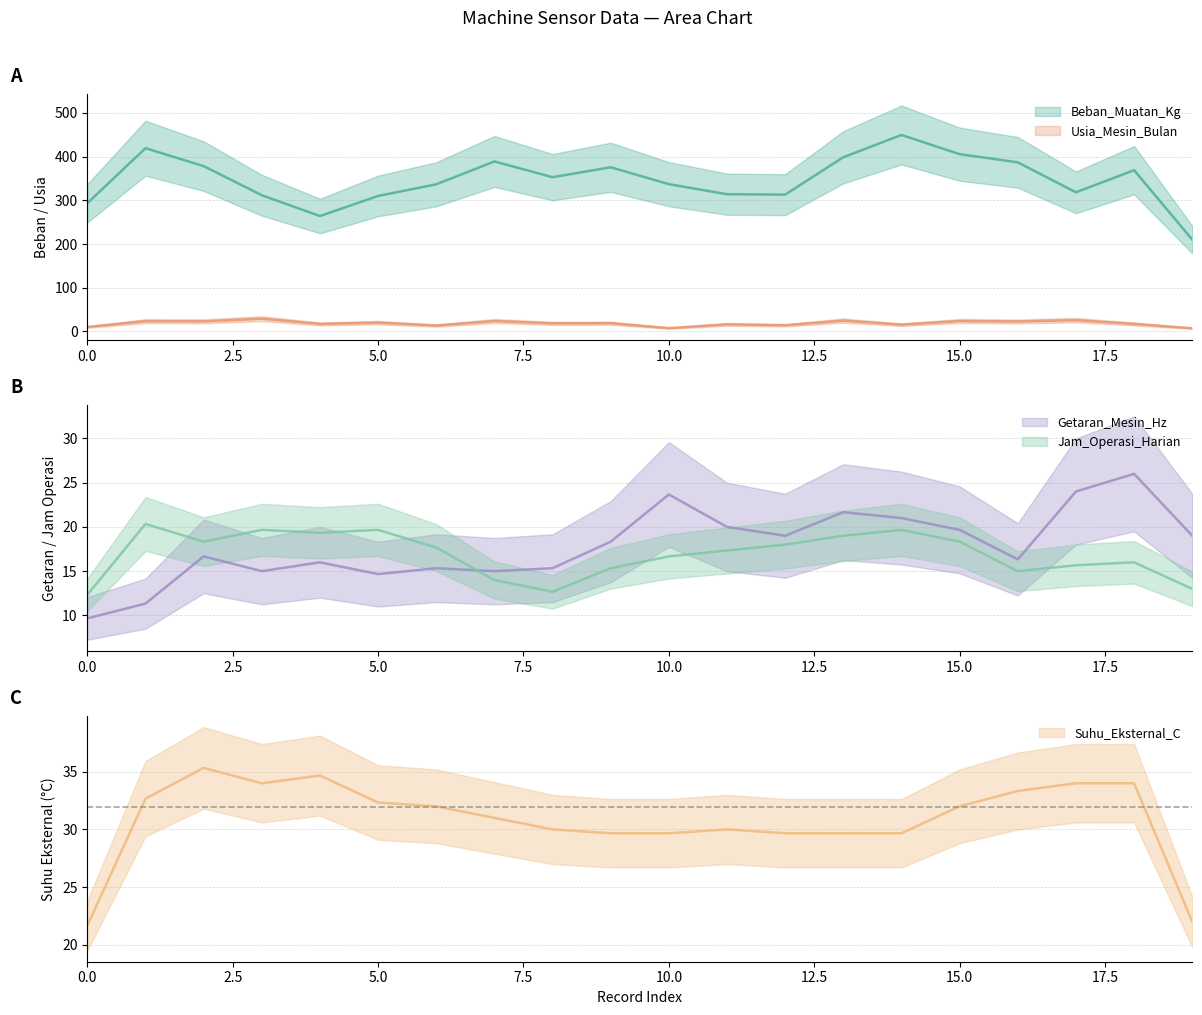

At which category is the sum across all series the highest?

14